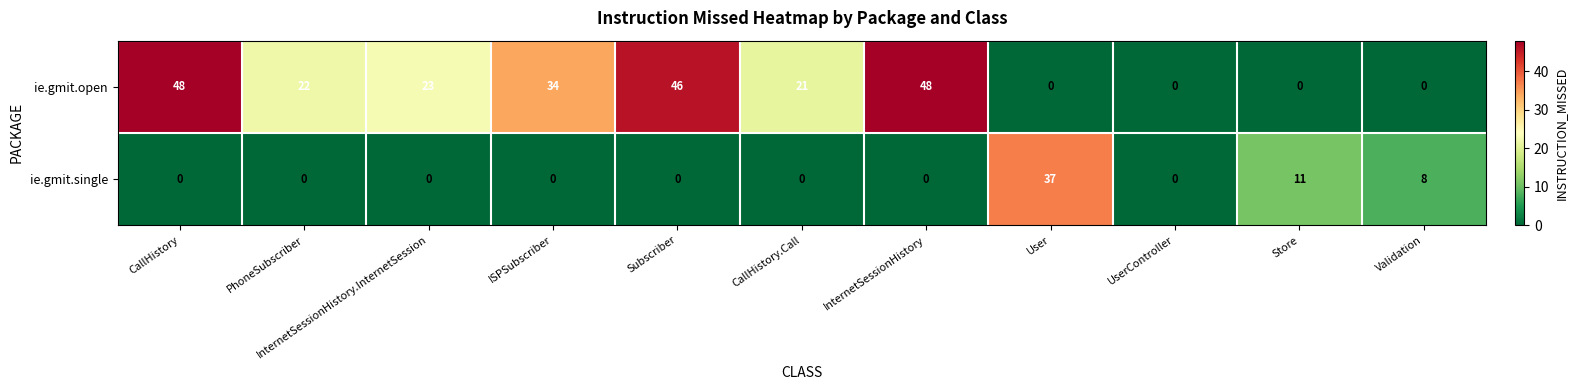

The ie.gmit.open series shows 11 at InternetSessionHistory.InternetSession. True or false?

False